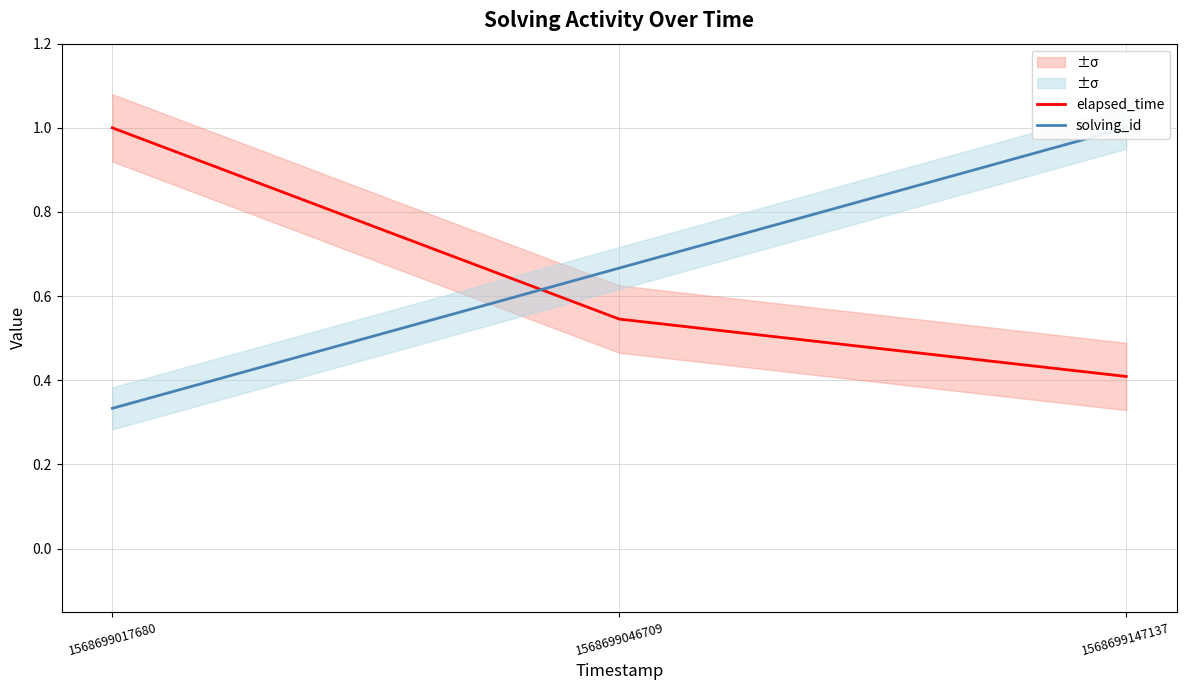

Reading left to right, extract all data points from this chart.

elapsed_time: 1.0	0.5	0.4
solving_id: 0.3	0.7	1.0